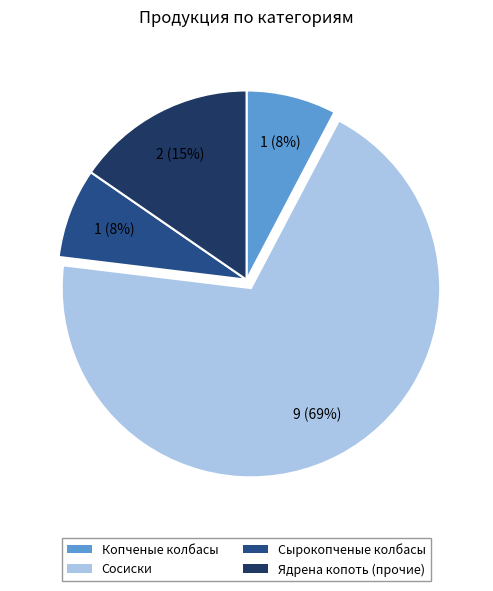

Between Ядрена копоть and Сосиски, which is larger?

Сосиски